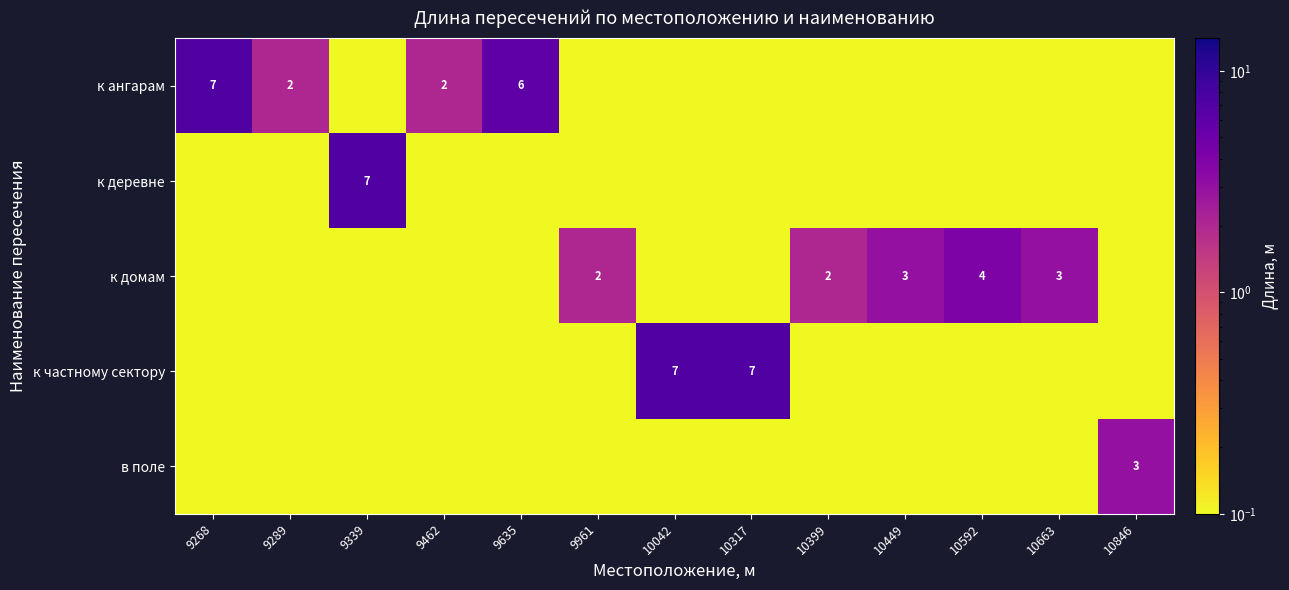

What is the highest value of the к деревне series?

7.0